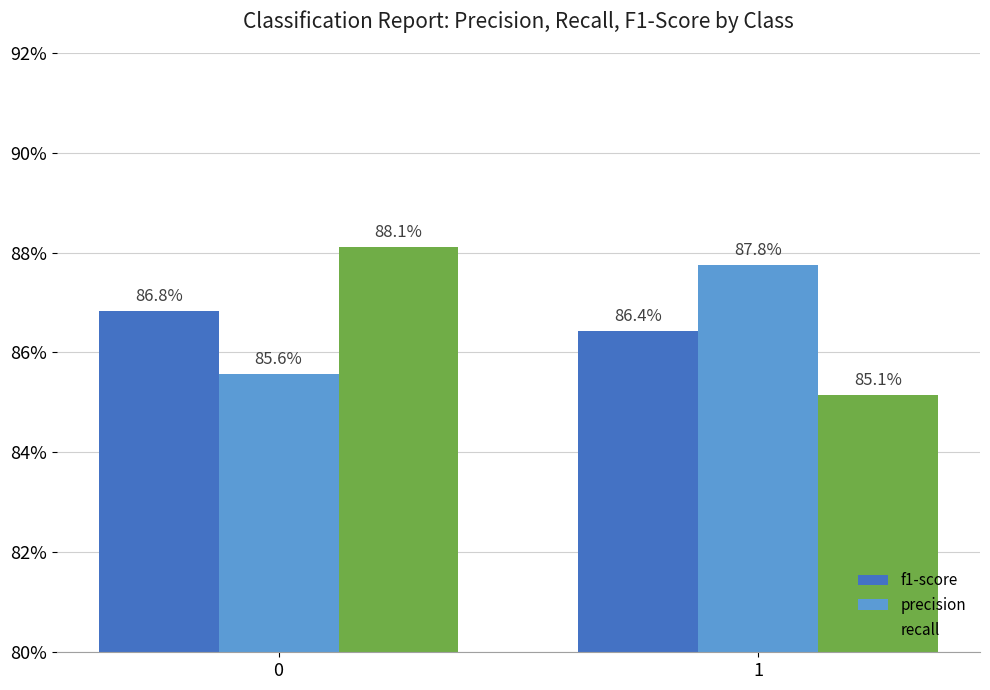

Reading right to left, what are all the values shown in this chart?

f1-score: 0.9	0.9
precision: 0.9	0.9
recall: 0.9	0.9